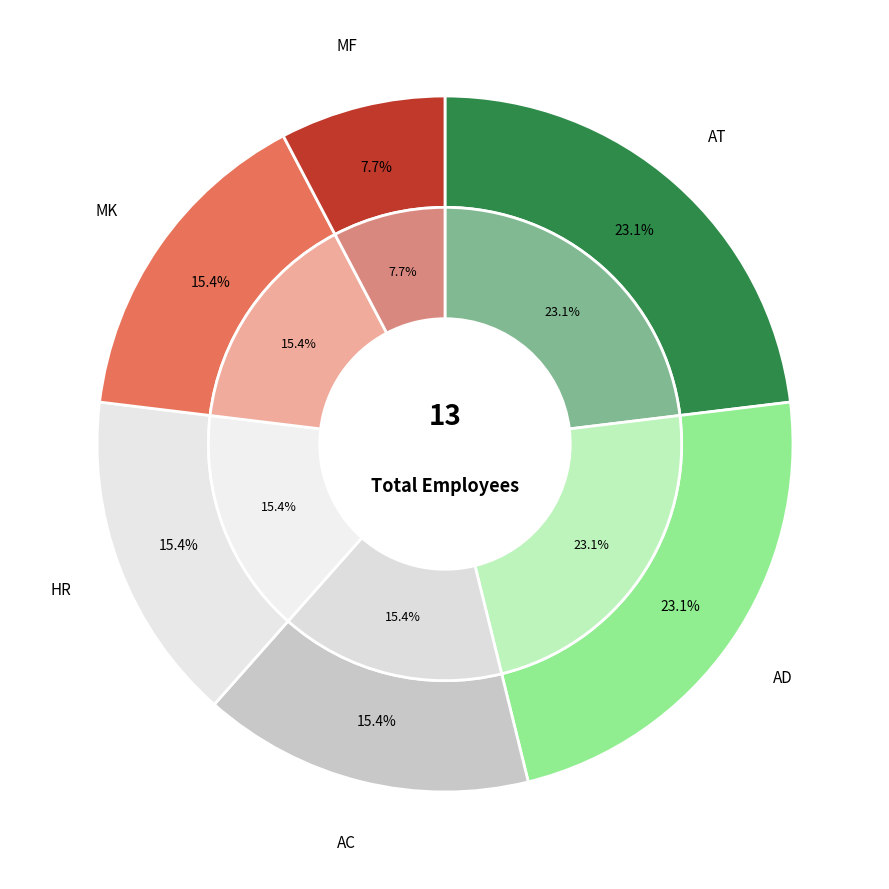

Combined, what portion of the pie is MF and HR?

23.1%